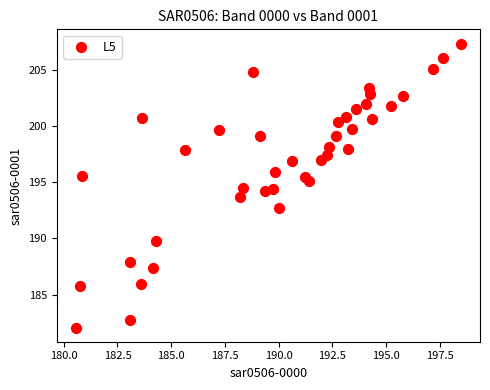

What is the range of Y values (max minus min)?

25.3